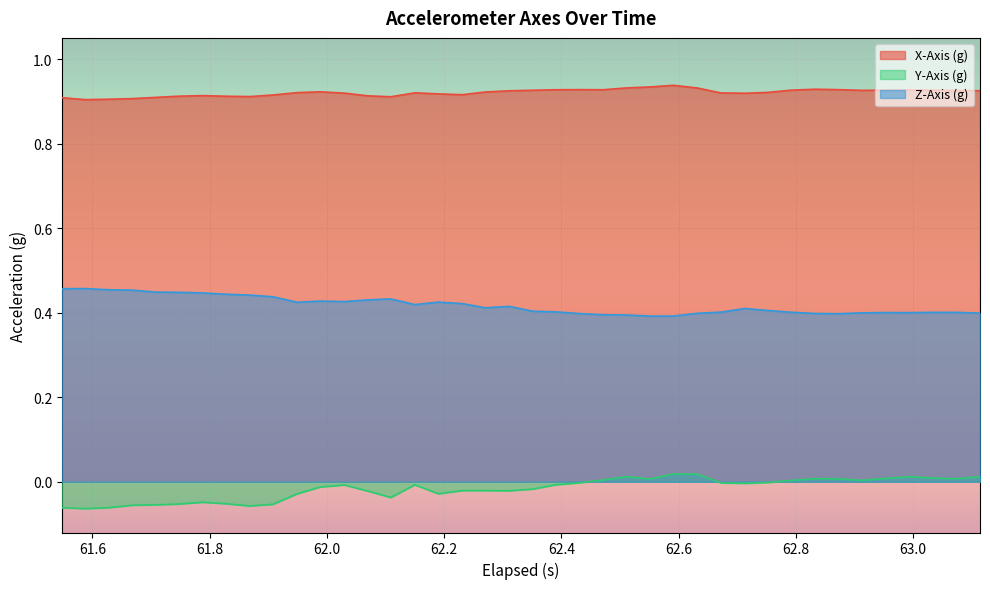

What are all the series names shown in the legend?

X-Axis (g), Y-Axis (g), Z-Axis (g)